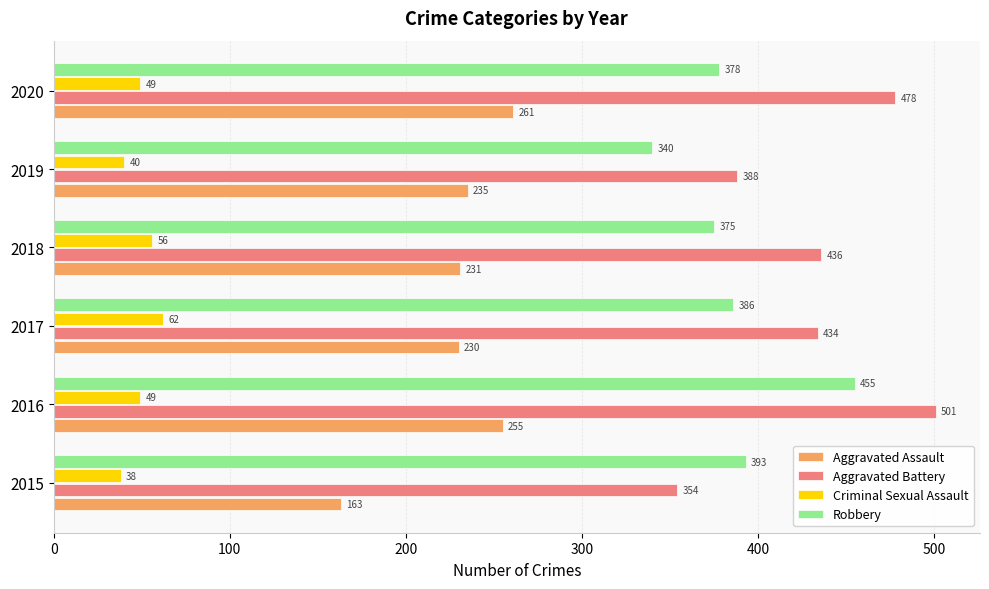

Which series has the widest spread of values?

Aggravated Battery